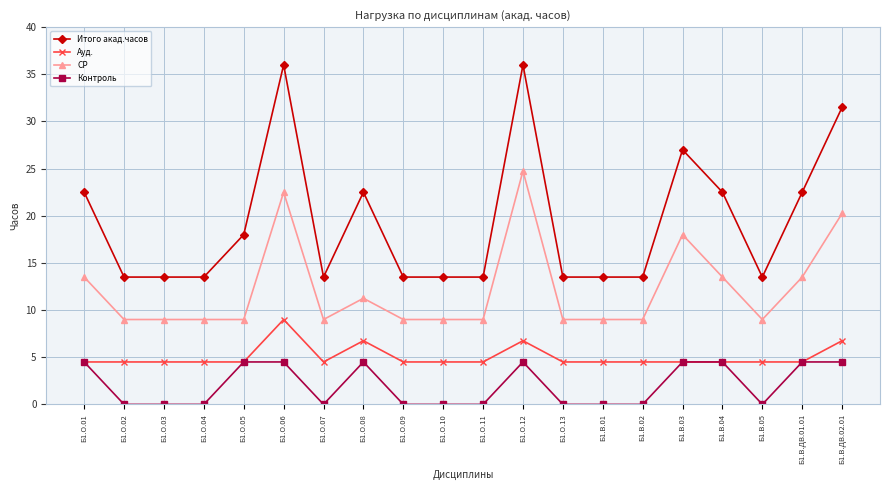

True or false: Итого акад.часов has a value of 13.5 at Б1.В.02.

True